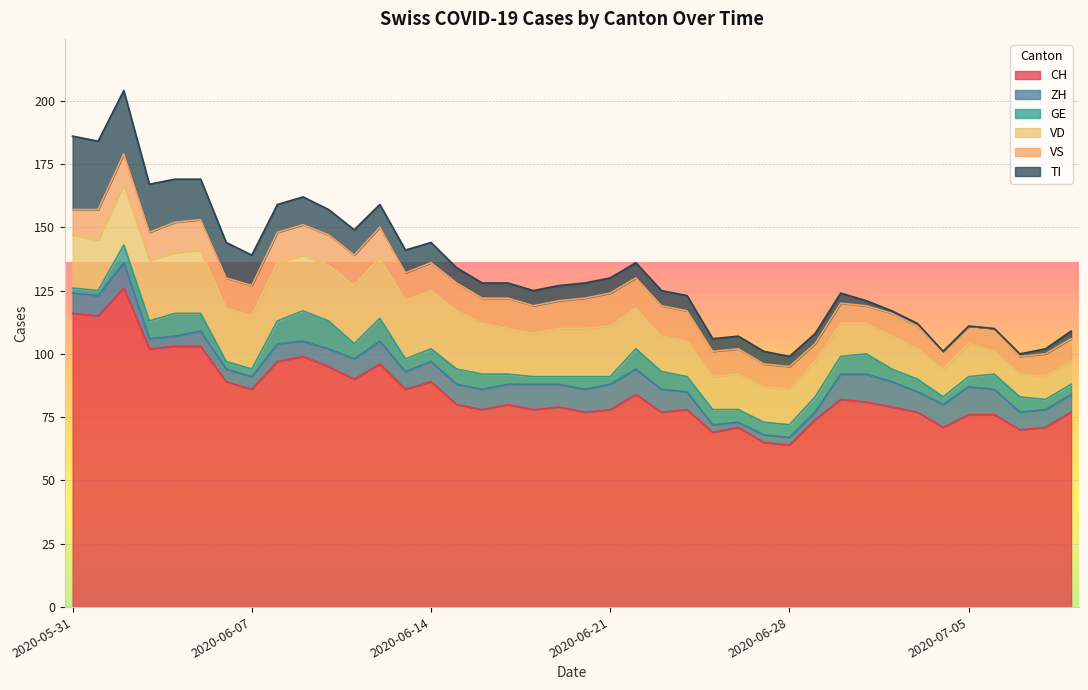

Which series has the largest range (max minus min)?

CH